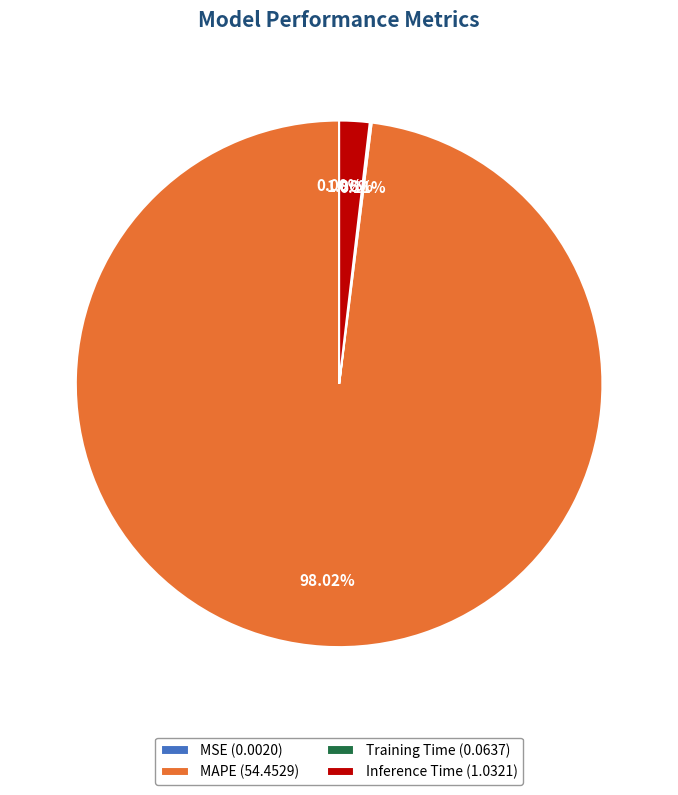

To the nearest percent, what is the difference between the largest and smallest slice percentages?

98%